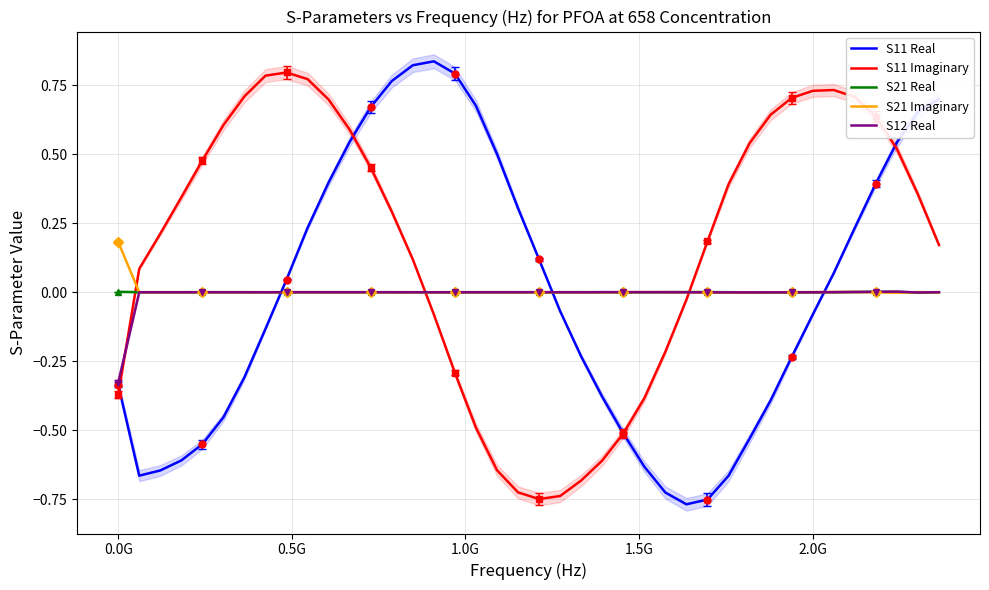

True or false: S21 Real has a value of -0.0 at 2.0G.

True